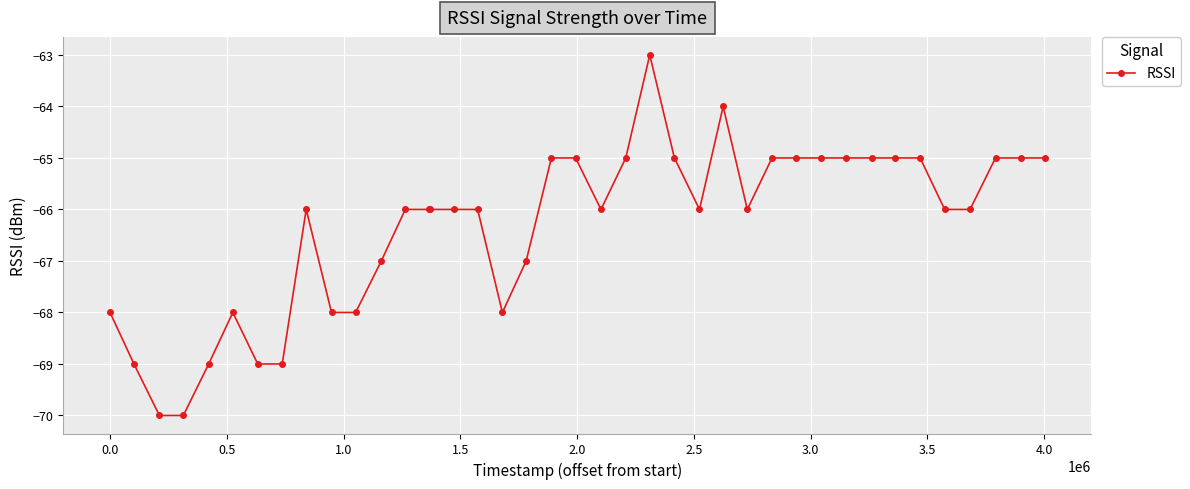

What is the average value?

-66